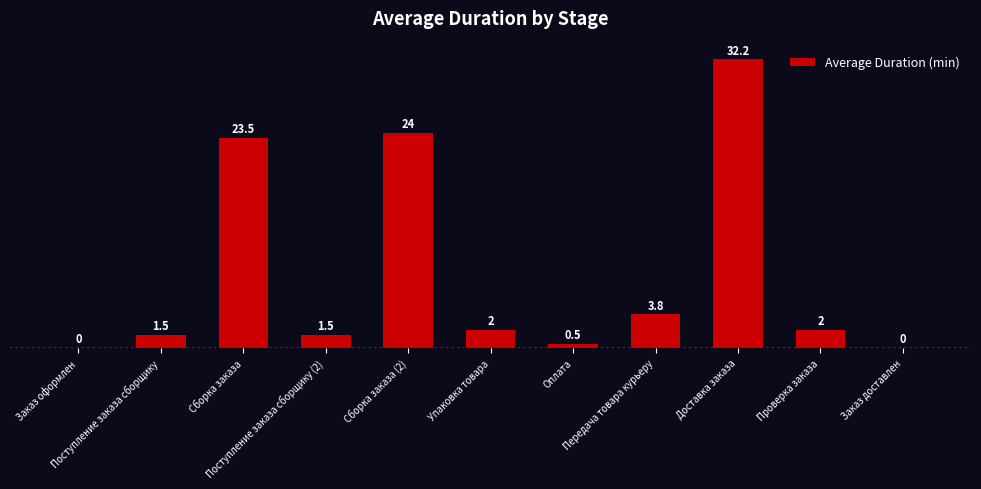

What is the sum of all values?

91.0